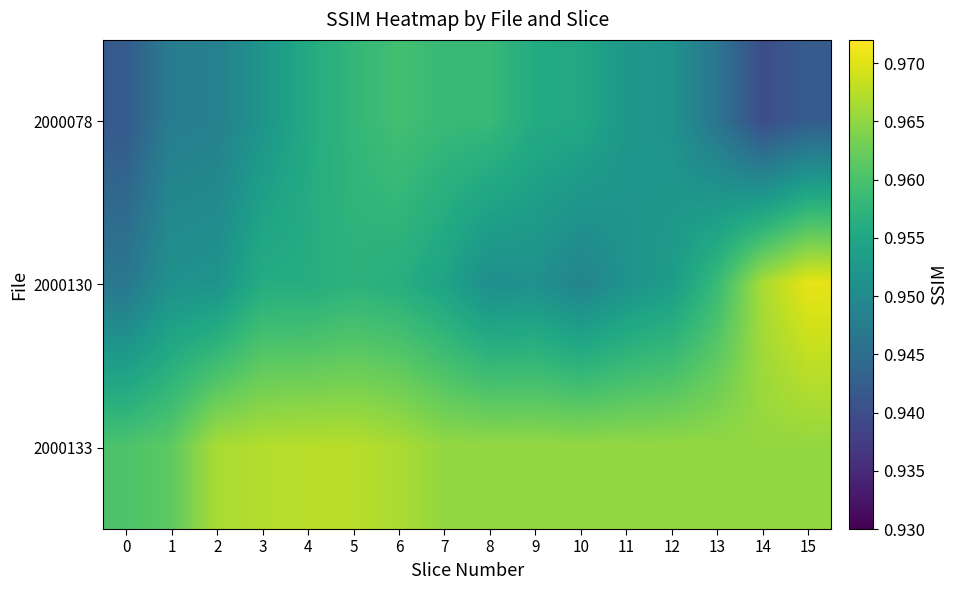

What is the smallest value displayed?

0.9